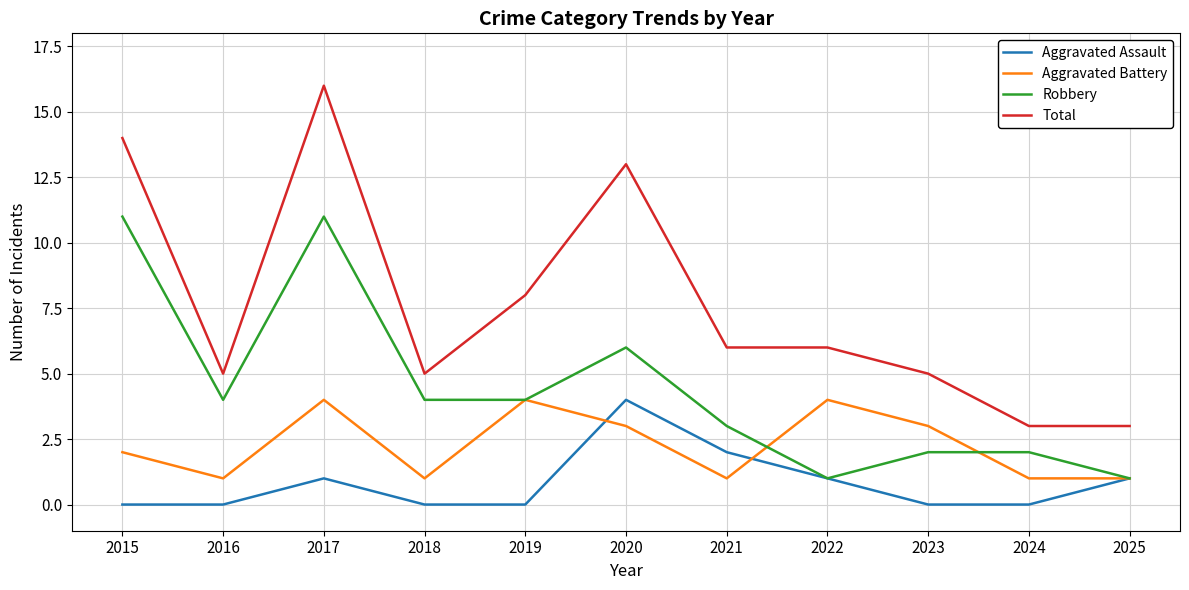

At which category is the sum across all series the highest?

2017